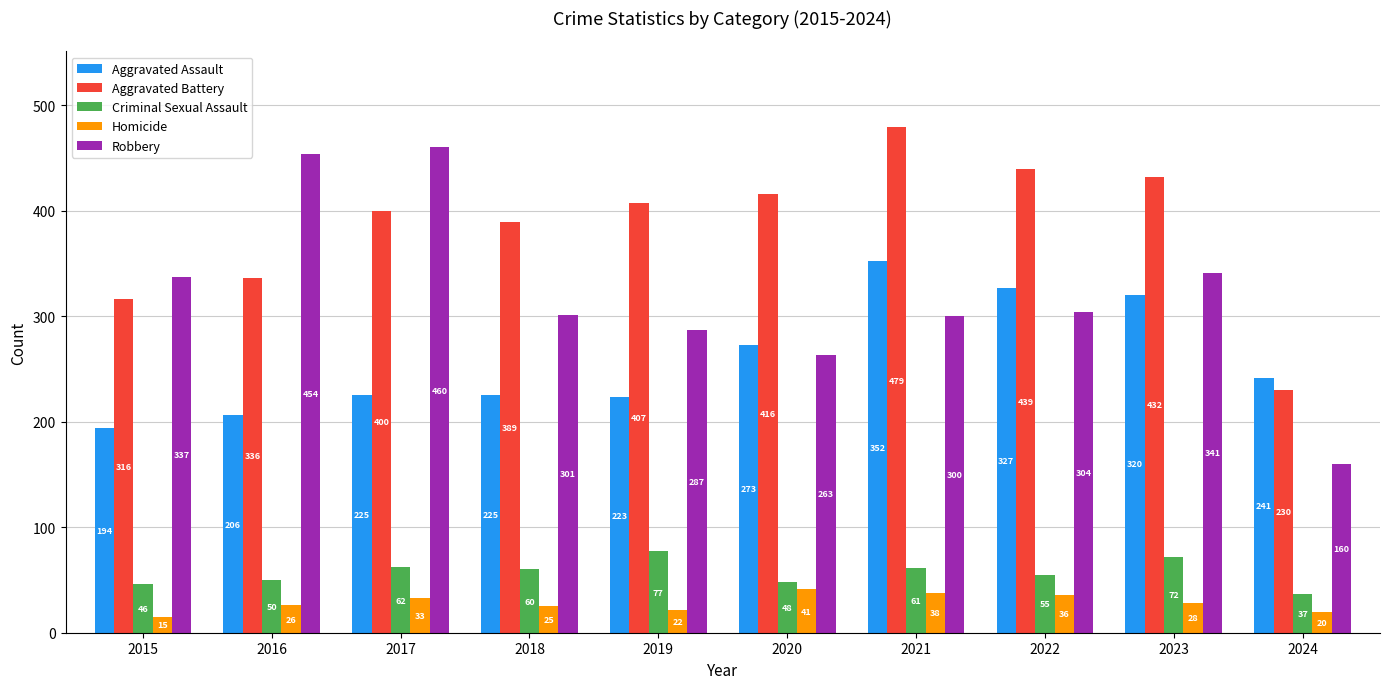

What is the maximum value for Robbery?

460